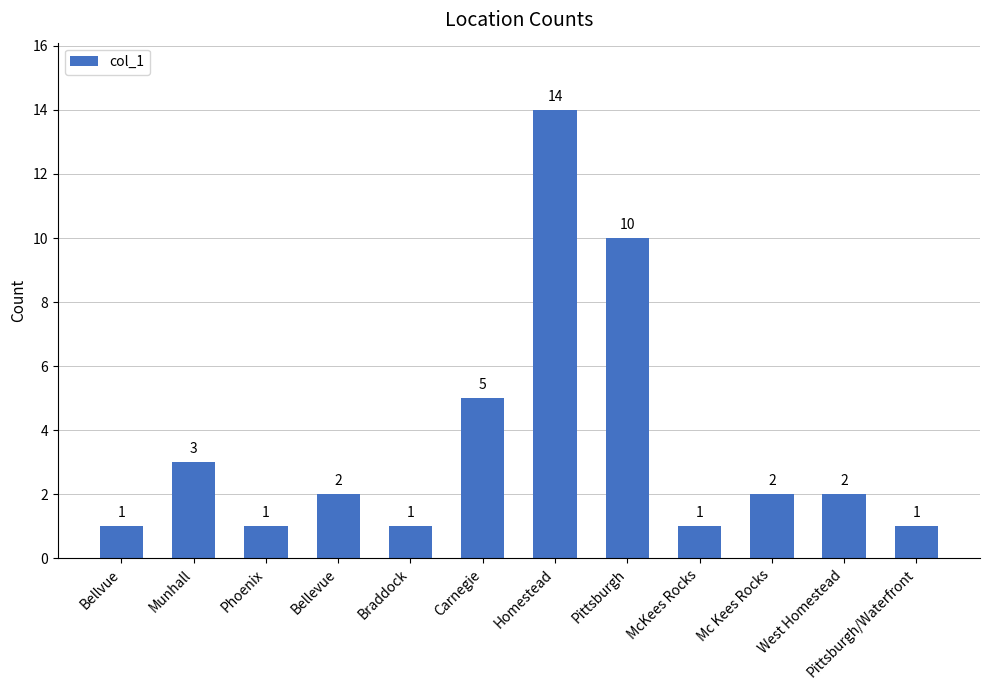

Between Carnegie and Braddock, which is larger?

Carnegie